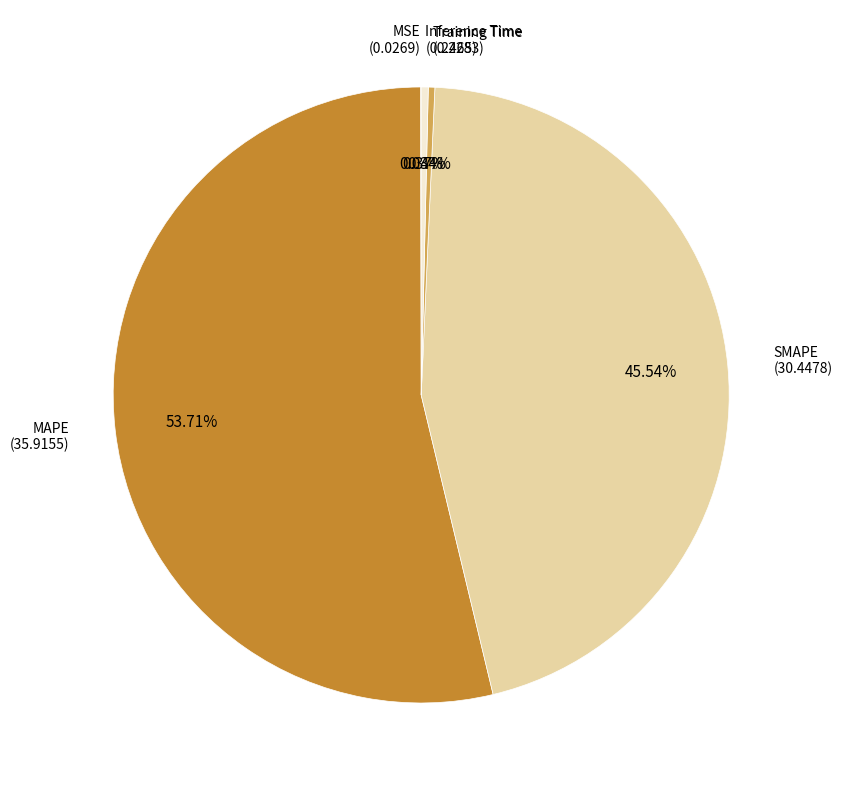

Which has a higher value, Training Time or SMAPE?

SMAPE